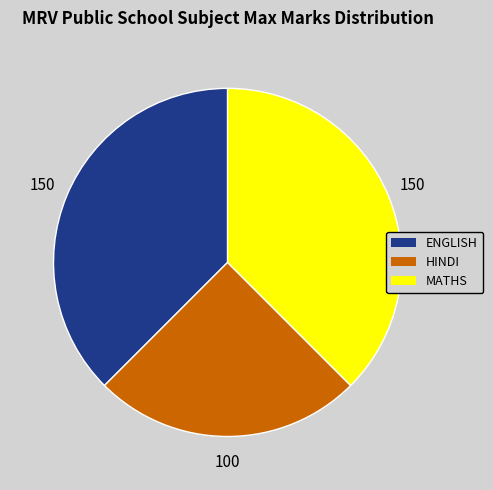

Is the sum of ENGLISH and MATHS greater than half?

Yes